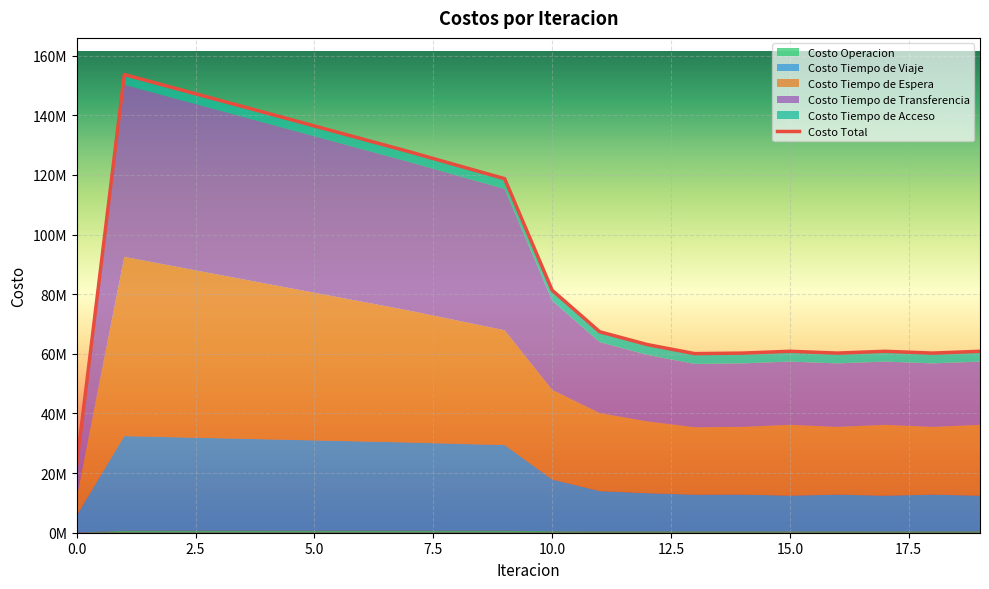

How many lines are shown in the chart?

6